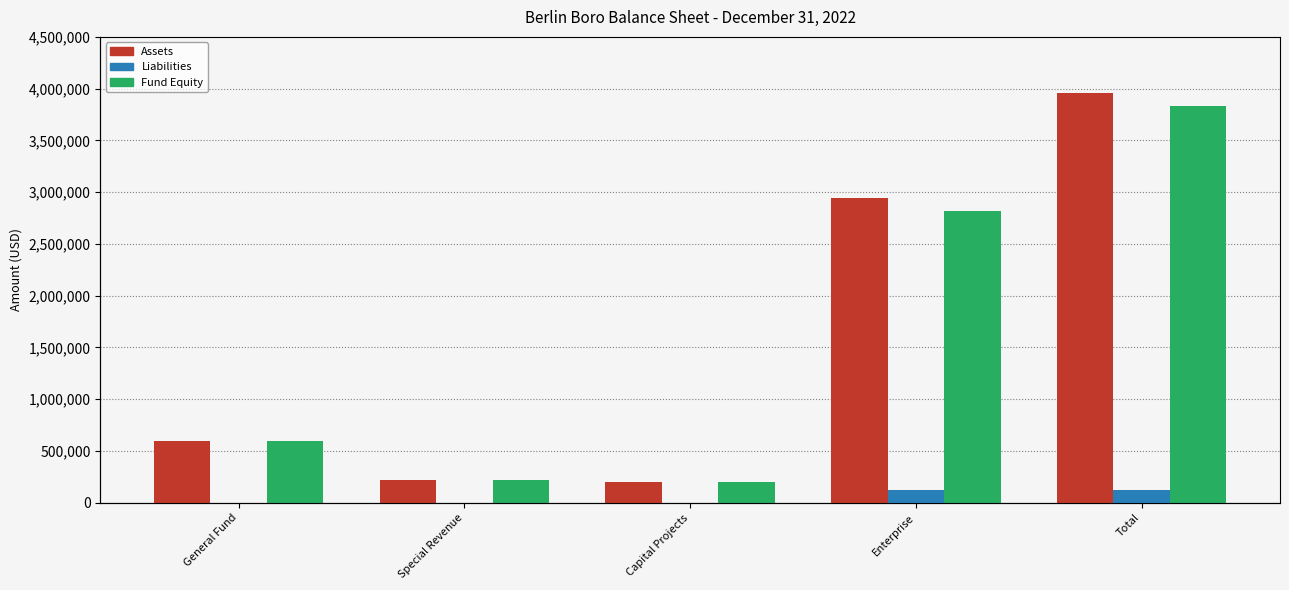

Which category has the highest value in the Liabilities series?

Total